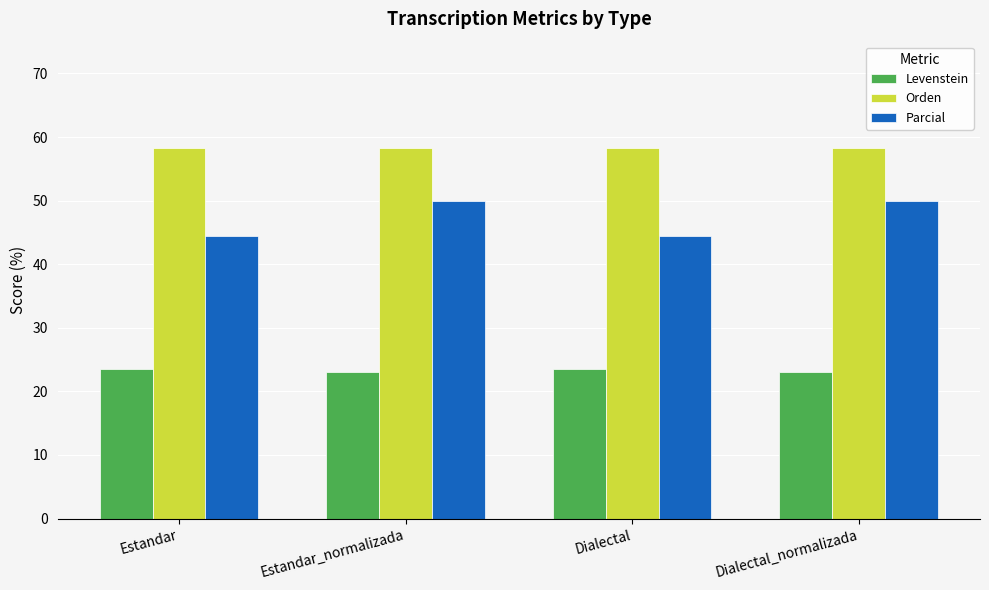

What position from the left is Dialectal_normalizada?

4